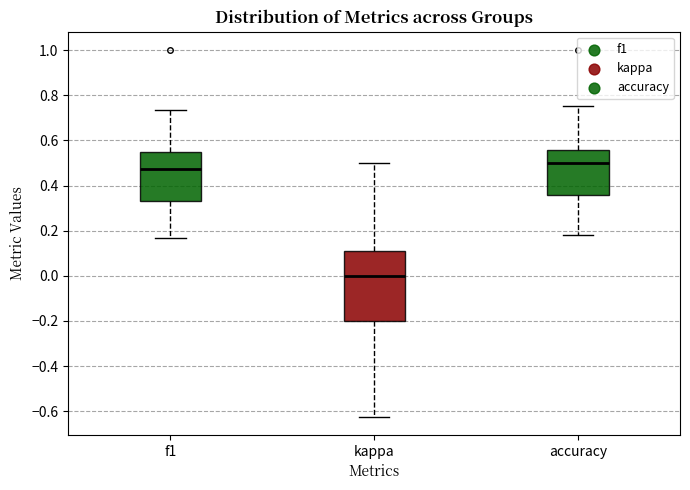

Where does the lower whisker of the box for kappa end on the y-axis? The values are not printed on the chart, so give them approximately, as read against the axis.

-0.62